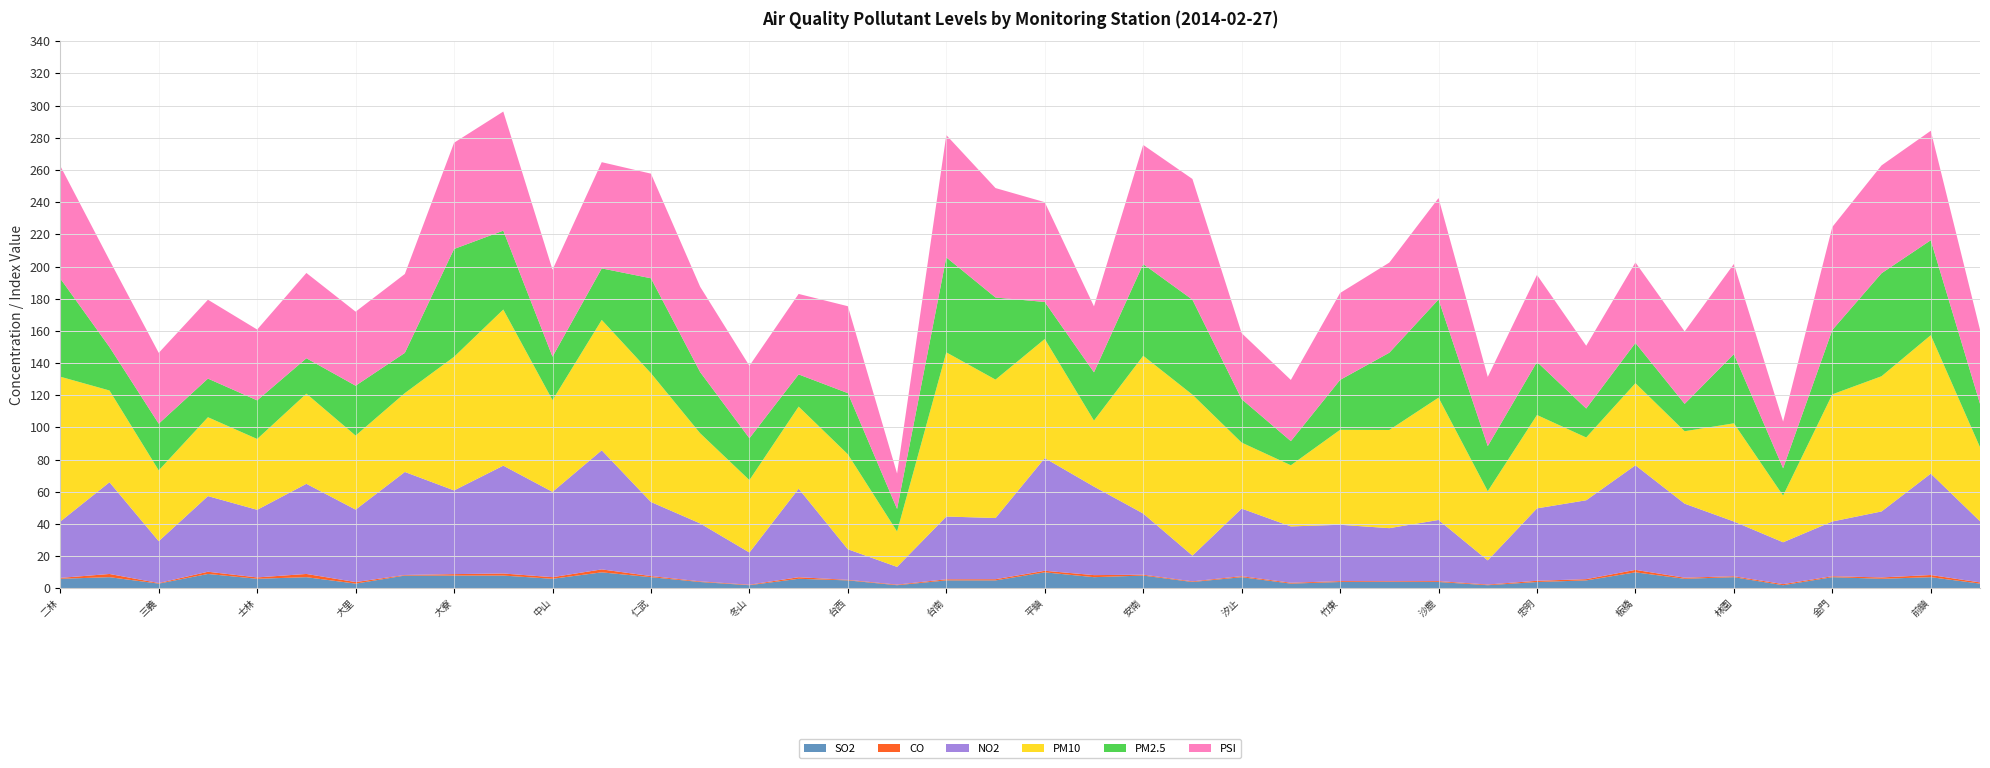

Reading left to right, list all the values displayed in this chart.

SO2: 二林=6.0	三重=7.0	三義=3.0	土城=9.0	士林=6.0	大同=7.0	大里=3.0	大園=8.0	大寮=8.0	小港=8.0	中山=6.0	中壢=10.0	仁武=7.0	斗六=4.0	冬山=2.0	古亭=6.0	台西=5.0	台東=2.0	台南=5.0	左營=5.0	平鎮=10.0	永和=7.0	安南=8.0	朴子=4.0	汐止=7.0	竹山=3.0	竹東=4.0	西屯=4.0	沙鹿=4.0	宜蘭=2.0	忠明=4.0	松山=5.0	板橋=10.0	林口=6.0	林園=7.0	花蓮=2.0	金門=7.0	前金=6.0	前鎮=7.0	南投=3.0
CO: 二林=0.6	三重=2.0	三義=0.4	土城=1.4	士林=0.8	大同=2.0	大里=1.0	大園=0.4	大寮=0.9	小港=1.3	中山=1.0	中壢=1.8	仁武=0.7	斗六=0.4	冬山=0.3	古亭=1.0	台西=0.3	台東=0.4	台南=0.7	左營=0.7	平鎮=1.0	永和=1.3	安南=0.5	朴子=0.4	汐止=0.6	竹山=0.5	竹東=0.6	西屯=0.5	沙鹿=0.5	宜蘭=0.4	忠明=0.8	松山=0.8	板橋=1.5	林口=0.7	林園=0.6	花蓮=0.7	金門=0.6	前金=0.8	前鎮=1.3	南投=0.8
NO2: 二林=35.0	三重=57.0	三義=26.0	土城=47.0	士林=42.0	大同=56.0	大里=45.0	大園=64.0	大寮=52.0	小港=67.0	中山=53.0	中壢=74.0	仁武=46.0	斗六=36.0	冬山=20.0	古亭=55.0	台西=19.0	台東=11.0	台南=39.0	左營=38.0	平鎮=70.0	永和=55.0	安南=38.0	朴子=16.0	汐止=42.0	竹山=35.0	竹東=35.0	西屯=33.0	沙鹿=38.0	宜蘭=15.0	忠明=45.0	松山=49.0	板橋=65.0	林口=46.0	林園=34.0	花蓮=26.0	金門=34.0	前金=41.0	前鎮=63.0	南投=38.0
PM10: 二林=90.0	三重=57.0	三義=44.0	土城=49.0	士林=44.0	大同=56.0	大里=46.0	大園=49.0	大寮=83.0	小港=97.0	中山=57.0	中壢=81.0	仁武=80.0	斗六=56.0	冬山=45.0	古亭=51.0	台西=59.0	台東=22.0	台南=102.0	左營=86.0	平鎮=74.0	永和=41.0	安南=98.0	朴子=100.0	汐止=41.0	竹山=38.0	竹東=59.0	西屯=61.0	沙鹿=76.0	宜蘭=43.0	忠明=58.0	松山=39.0	板橋=51.0	林口=45.0	林園=61.0	花蓮=29.0	金門=79.0	前金=84.0	前鎮=86.0	南投=46.0
PM2.5: 二林=61.0	三重=27.0	三義=29.0	土城=24.0	士林=24.0	大同=22.0	大里=31.0	大園=25.0	大寮=67.0	小港=49.0	中山=27.0	中壢=32.0	仁武=59.0	斗六=38.0	冬山=26.0	古亭=20.0	台西=38.0	台東=14.0	台南=59.0	左營=51.0	平鎮=23.0	永和=30.0	安南=57.0	朴子=59.0	汐止=27.0	竹山=15.0	竹東=31.0	西屯=48.0	沙鹿=61.0	宜蘭=28.0	忠明=33.0	松山=18.0	板橋=25.0	林口=17.0	林園=43.0	花蓮=17.0	金門=40.0	前金=64.0	前鎮=59.0	南投=27.0
PSI: 二林=70.0	三重=54.0	三義=44.0	土城=49.0	士林=44.0	大同=53.0	大里=46.0	大園=49.0	大寮=66.0	小港=74.0	中山=54.0	中壢=66.0	仁武=65.0	斗六=53.0	冬山=45.0	古亭=50.0	台西=54.0	台東=22.0	台南=76.0	左營=68.0	平鎮=62.0	永和=41.0	安南=74.0	朴子=75.0	汐止=41.0	竹山=38.0	竹東=54.0	西屯=56.0	沙鹿=63.0	宜蘭=43.0	忠明=54.0	松山=39.0	板橋=50.0	林口=45.0	林園=56.0	花蓮=29.0	金門=64.0	前金=67.0	前鎮=68.0	南投=46.0